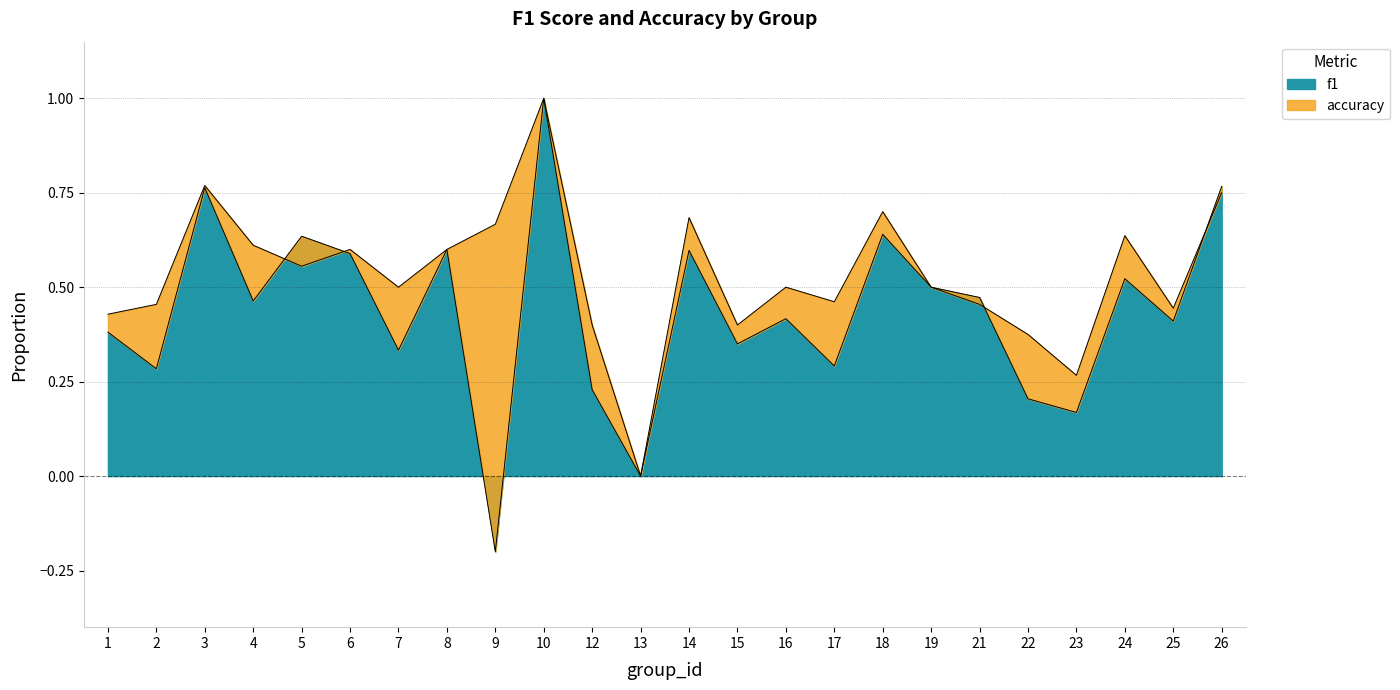

Reading right to left, extract all data points from this chart.

f1: 26=0.8	25=0.4	24=0.5	23=0.2	22=0.2	21=0.5	19=0.5	18=0.6	17=0.3	16=0.4	15=0.3	14=0.6	13=0.0	12=0.2	10=1.0	9=-0.2	8=0.6	7=0.3	6=0.6	5=0.6	4=0.5	3=0.8	2=0.3	1=0.4
accuracy: 26=0.8	25=0.4	24=0.6	23=0.3	22=0.4	21=0.5	19=0.5	18=0.7	17=0.5	16=0.5	15=0.4	14=0.7	13=0.0	12=0.4	10=1.0	9=0.7	8=0.6	7=0.5	6=0.6	5=0.6	4=0.6	3=0.8	2=0.5	1=0.4